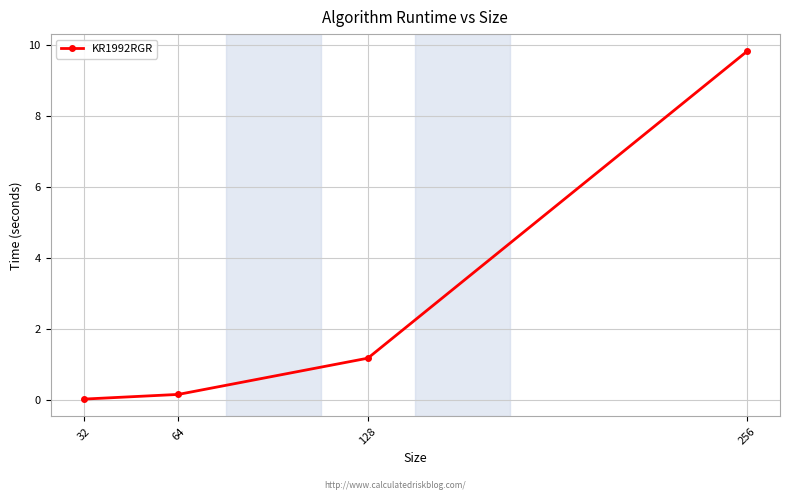

Does the chart display data point markers on the line(s)?

Yes